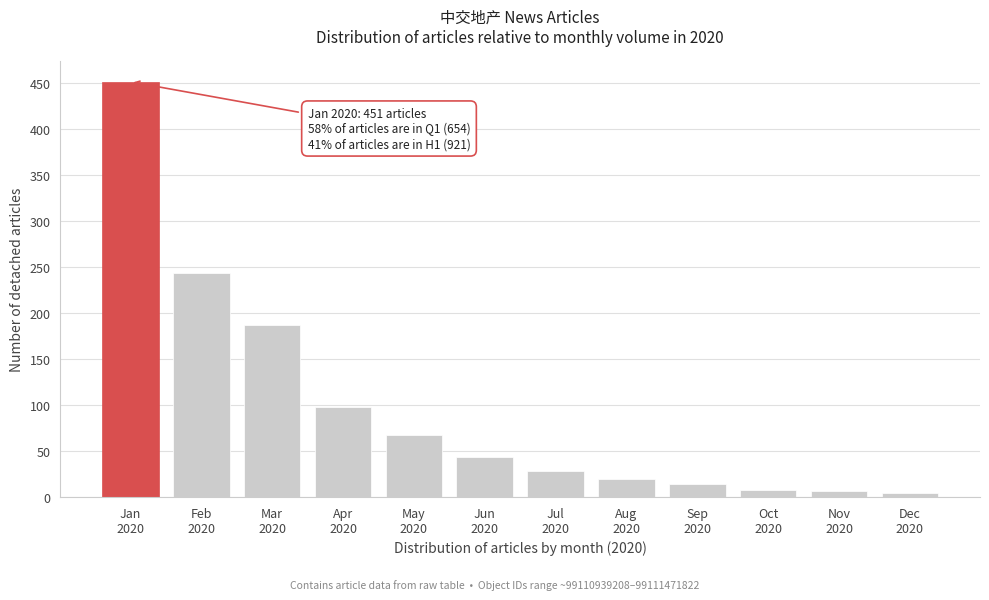

Reading left to right, extract all data points from this chart.

451	243	187	98	67	43	28	19	14	8	6	4